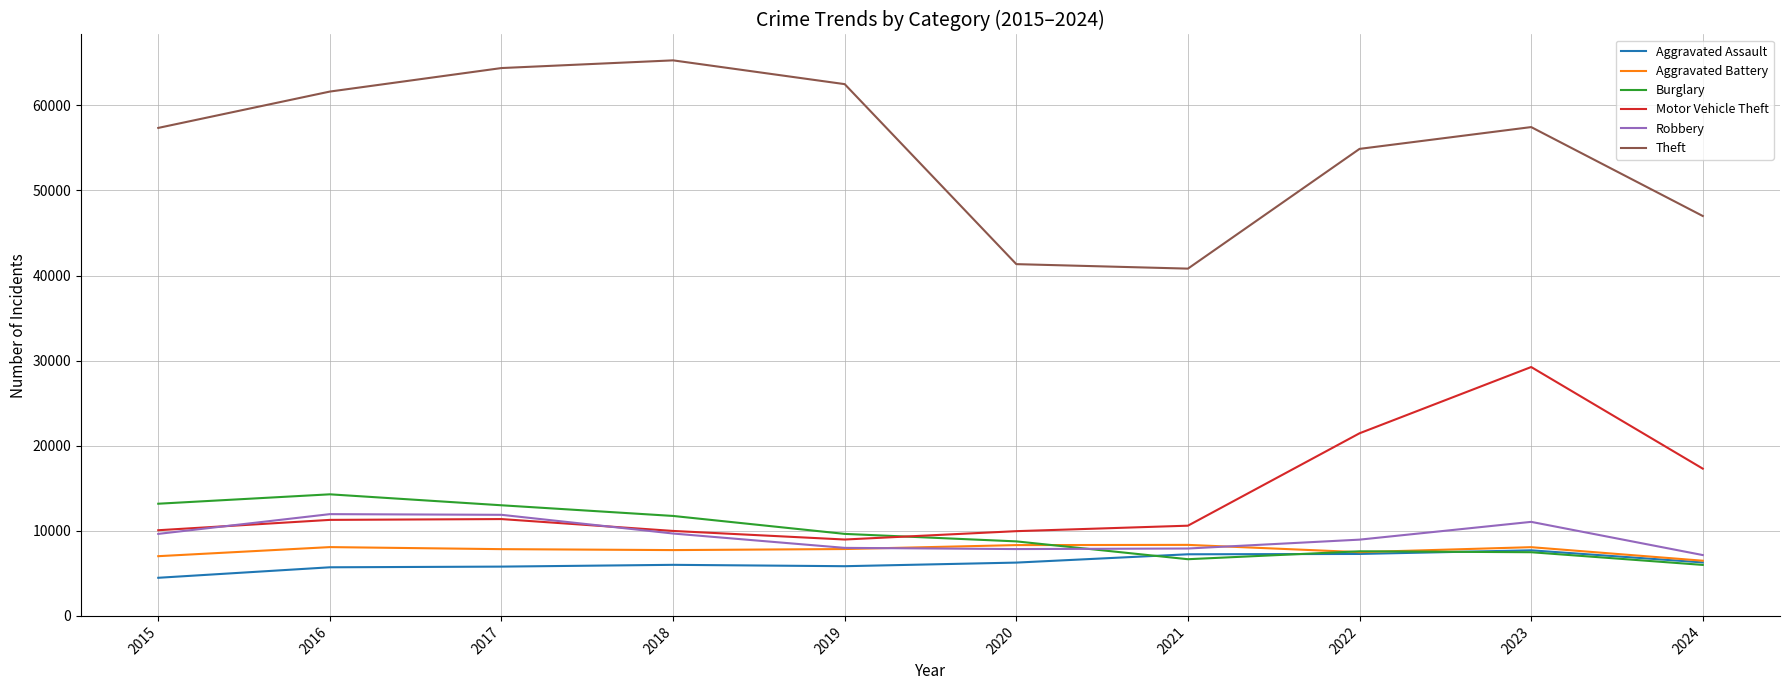

In Aggravated Battery, how many points are lower than both neighbors (excluding endpoints)?

2